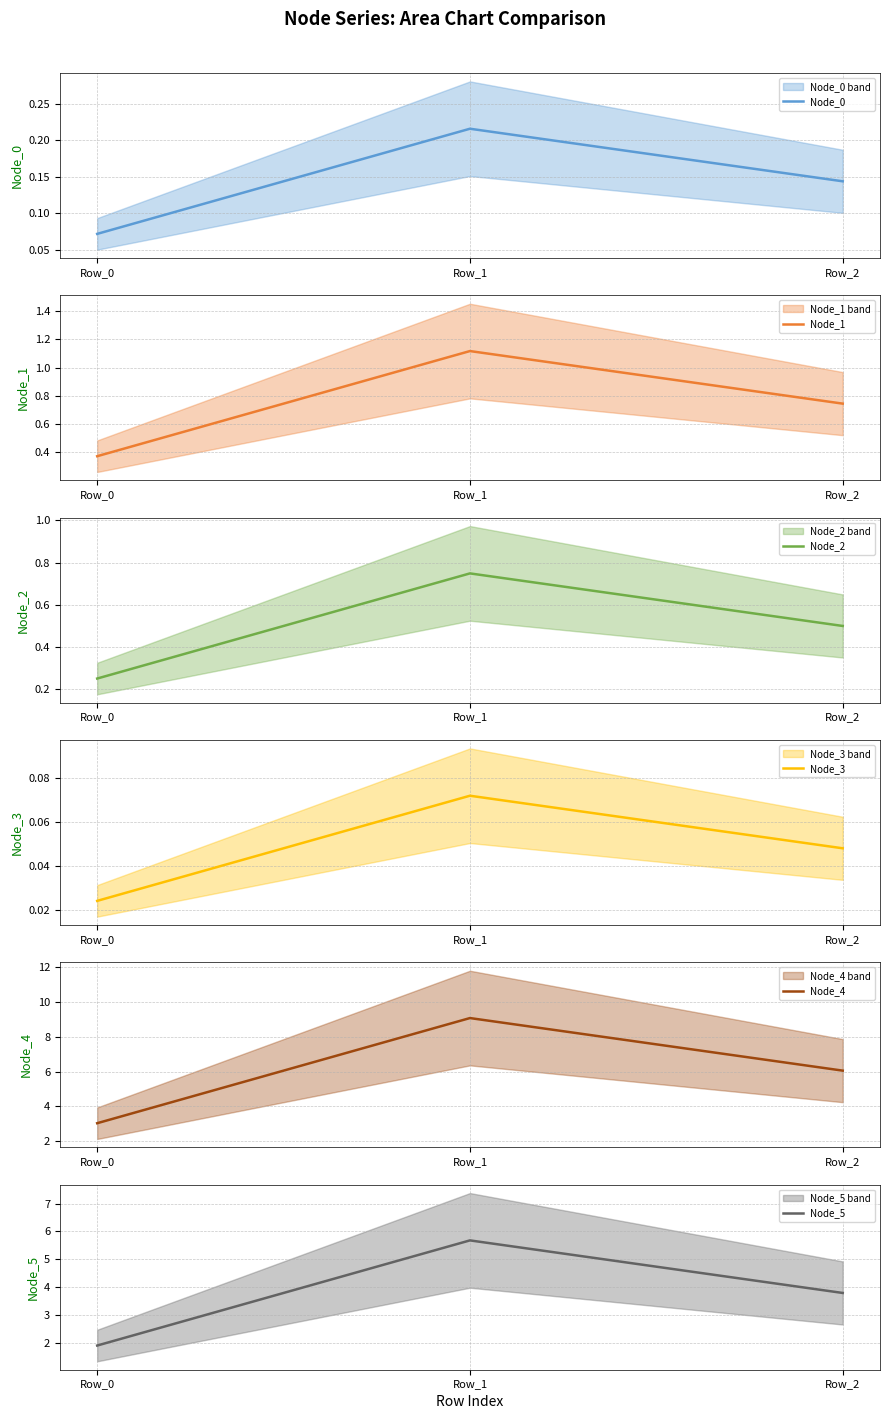

How many Node_2 values are between 0 and 1?

3